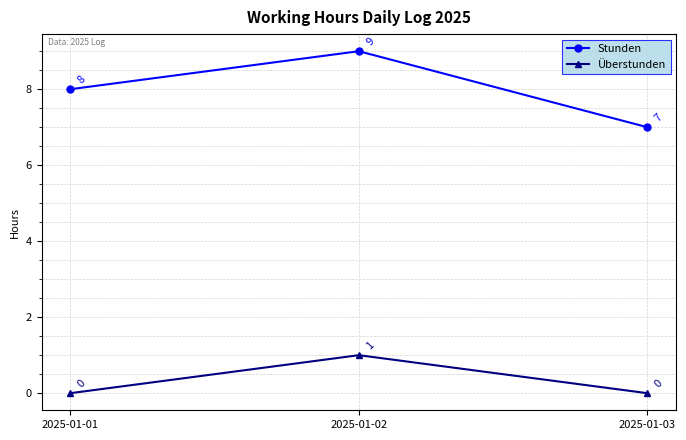

At which category is the sum across all series the highest?

2025-01-02